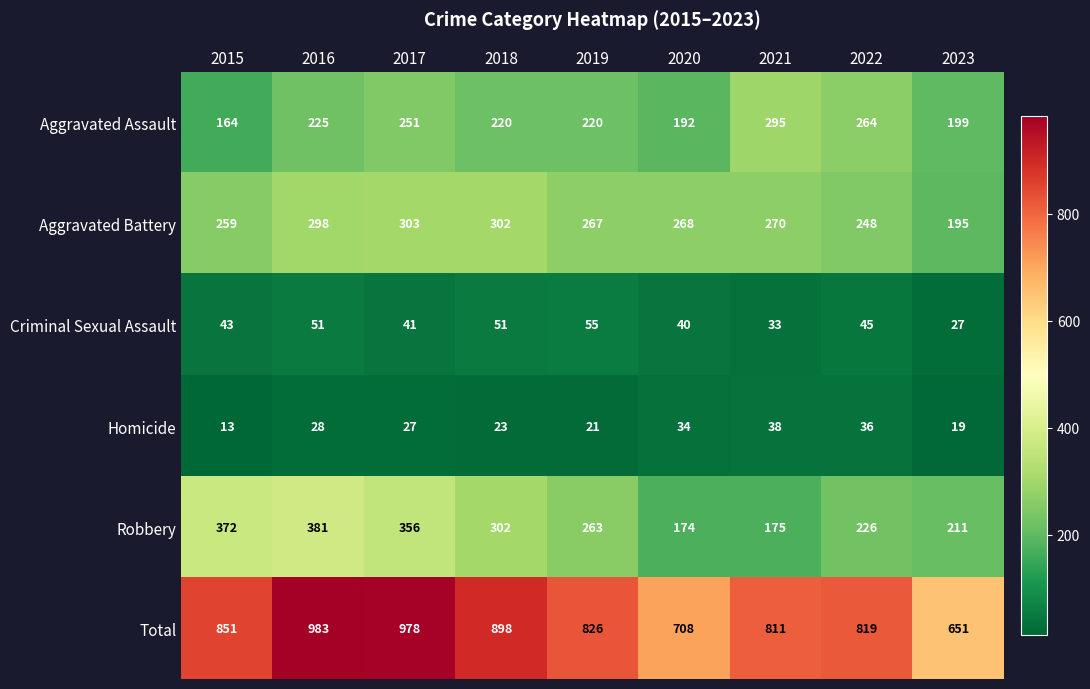

Between 2018 and 2022, which series saw the biggest shift?

Total